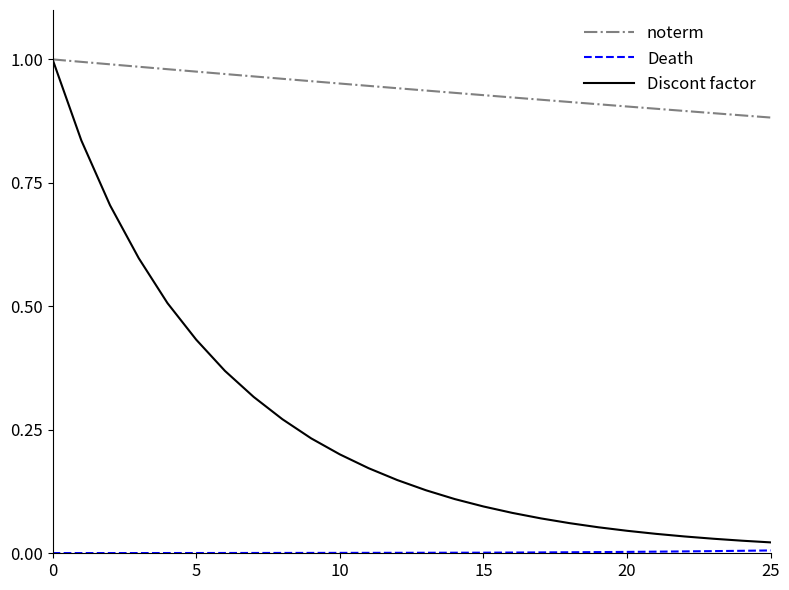

Which series has the widest spread of values?

Discont factor